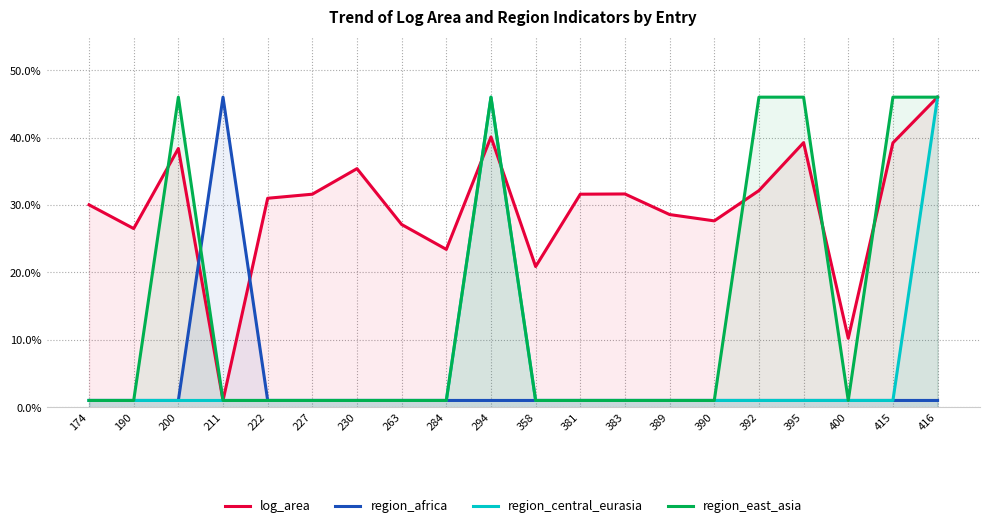

In region_east_asia, how many points are higher than both neighbors (excluding endpoints)?

2